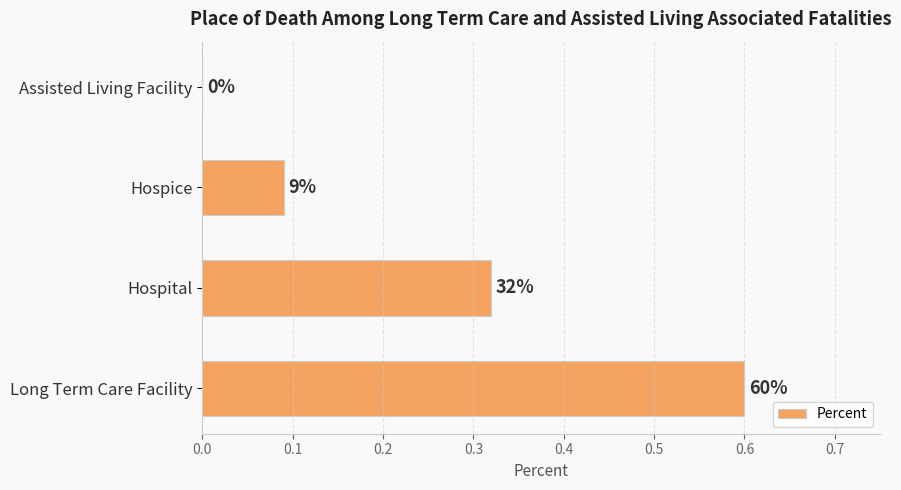

Are the bars horizontal?

Yes